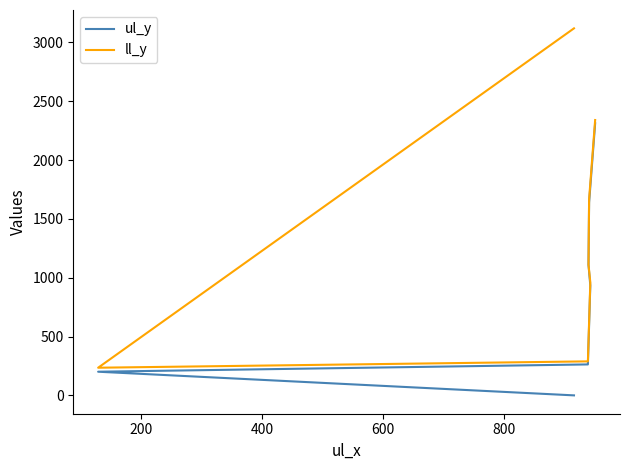

True or false: ll_y and ul_y intersect in this chart.

False